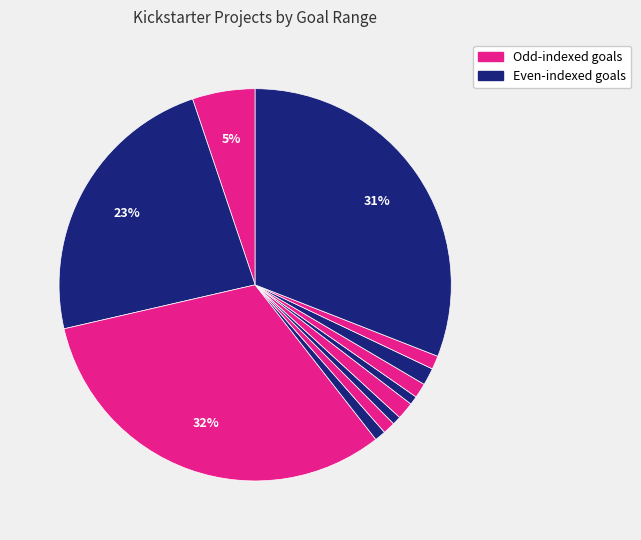

Count the number of slices in the pie.

12